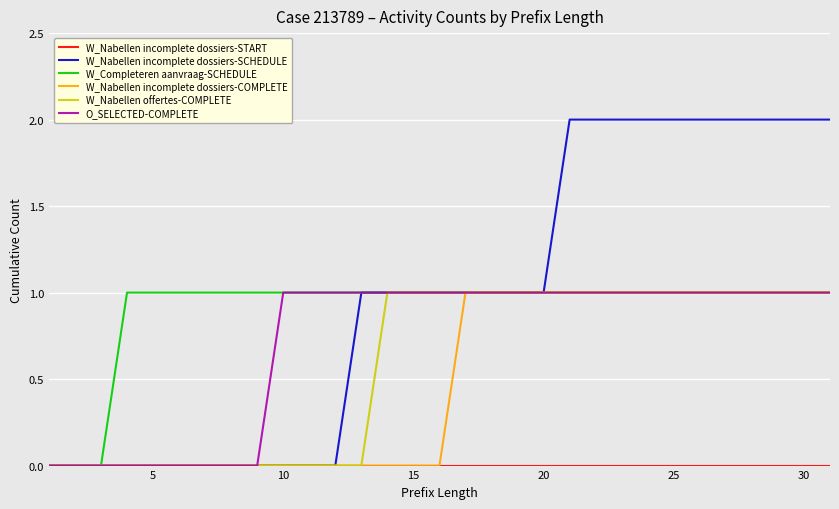

How many lines are shown in the chart?

6